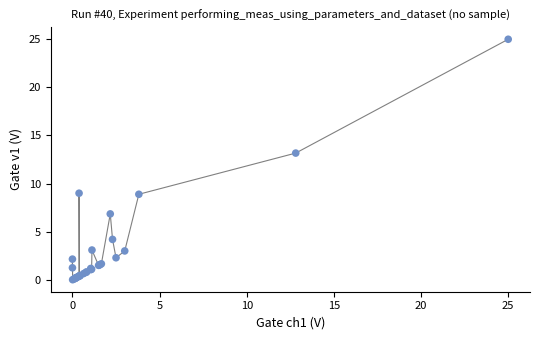

What Y value in the scatter plot is closest to 12?

13.2